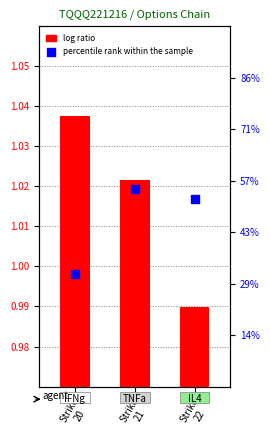

At how many categories does at least one series exceed 0?

3